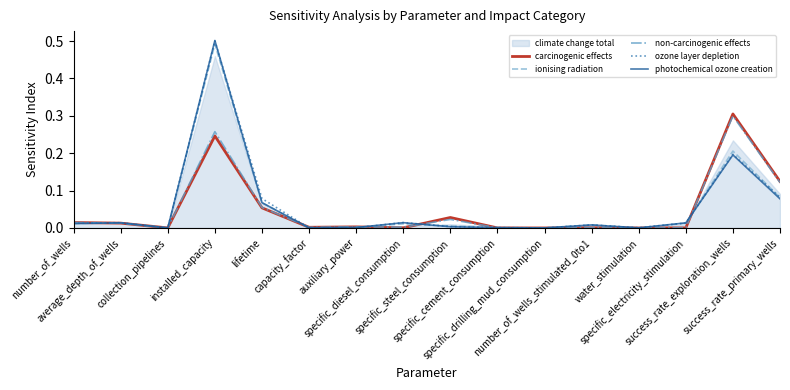

What is the label of the 16th point from the left?

success_rate_primary_wells